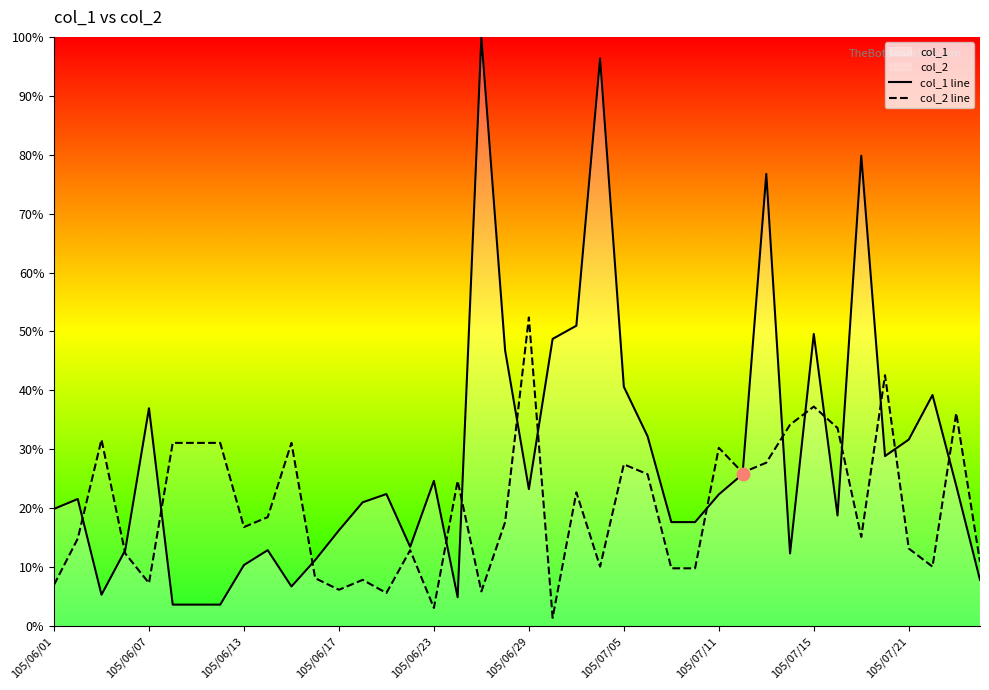

What is the total value across all series at 26?

27.5